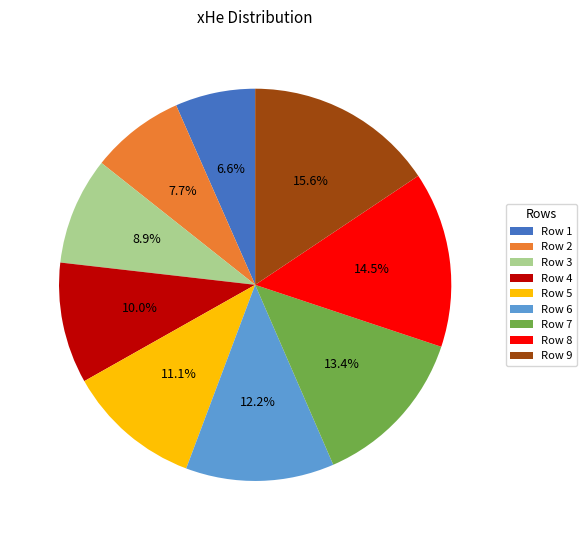

Do Row 2 and Row 6 together represent more than half of the pie?

No